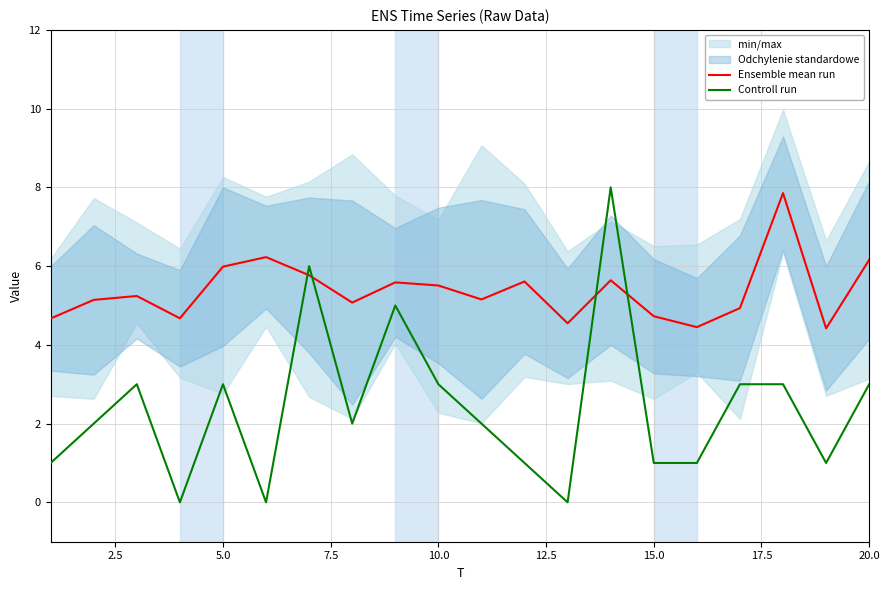

What is the maximum value for Ensemble mean run?

7.9